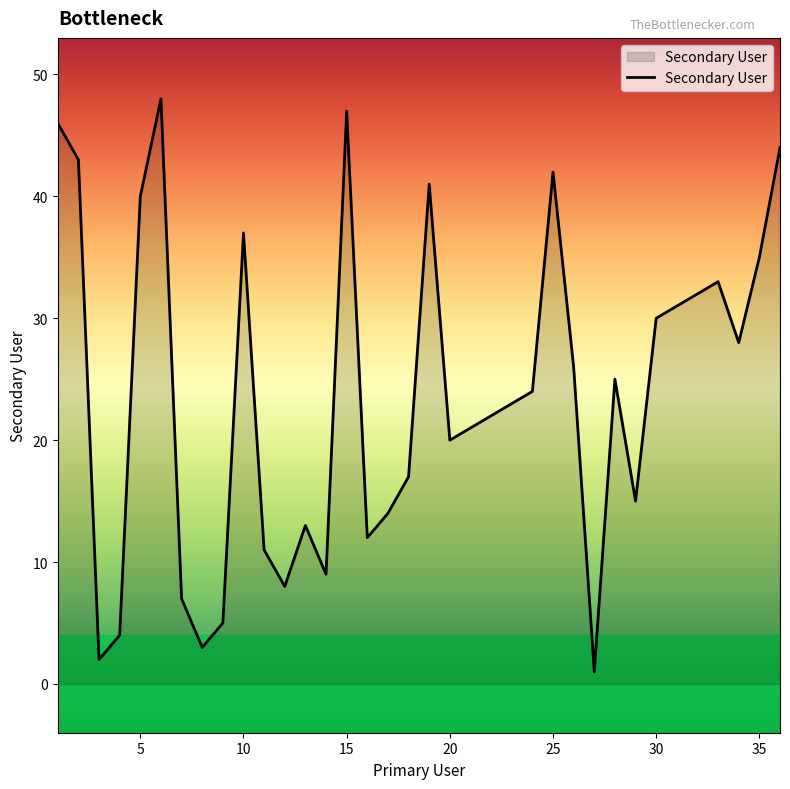

What is the maximum value shown in the chart?

48